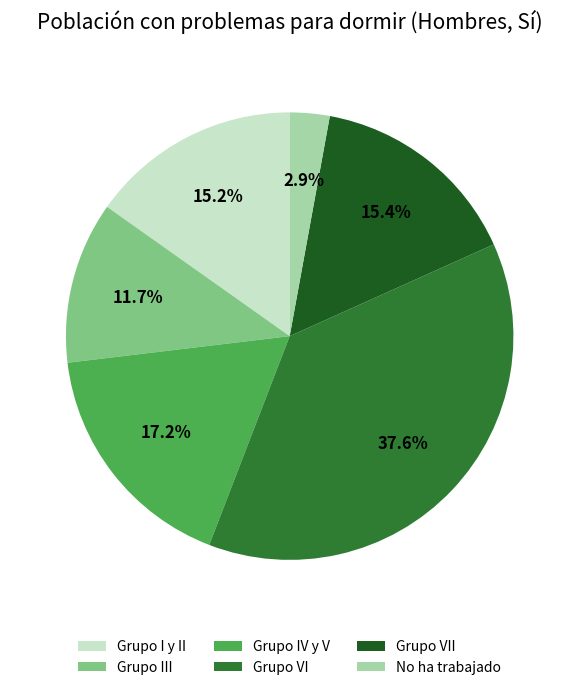

Which has a higher value, Grupo VII or Grupo III?

Grupo VII